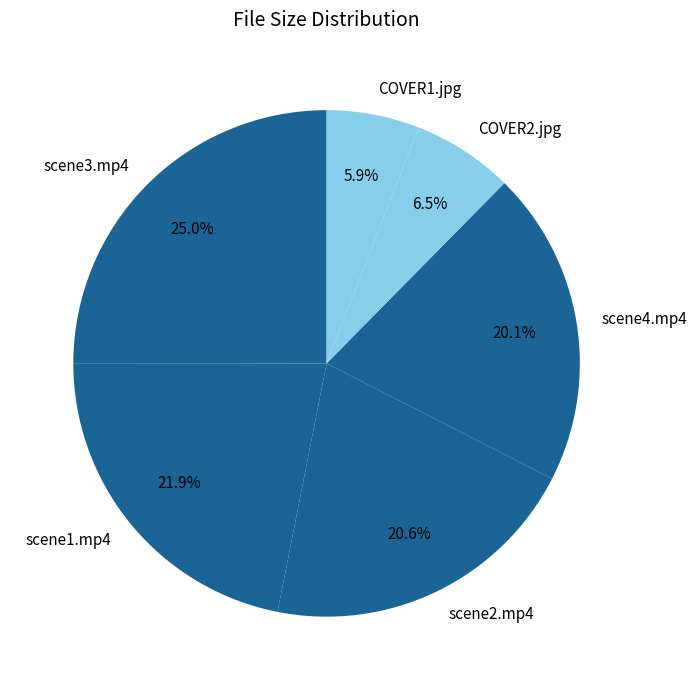

Which category has the smallest portion of the pie?

COVER1.jpg